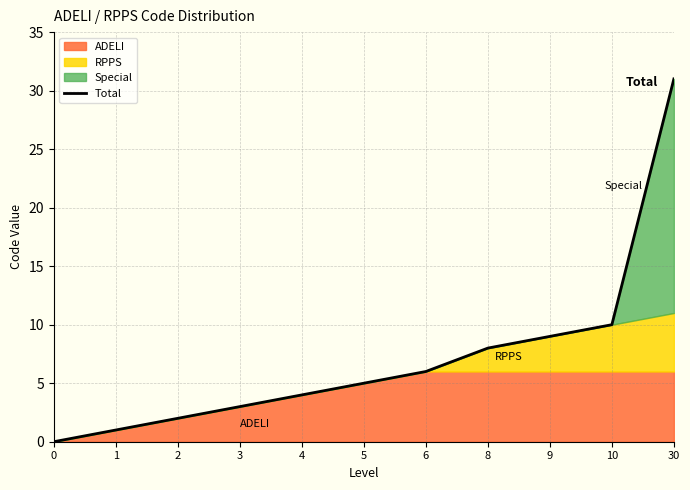

Is it true that the value at 5 is 7?

False